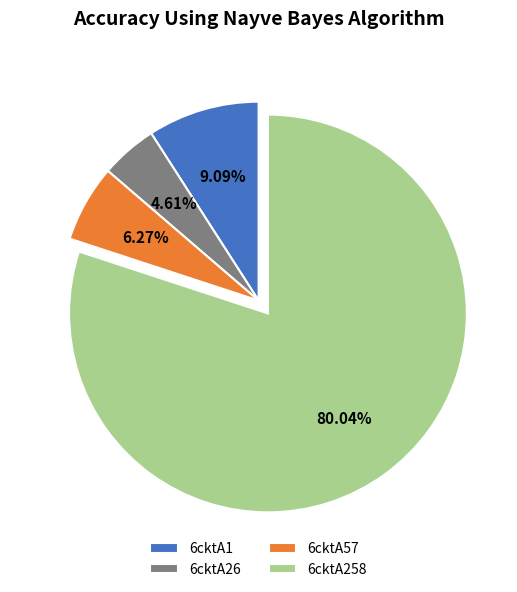

To the nearest percent, what is the difference between the 6cktA57 and 6cktA1 slice percentages?

3%